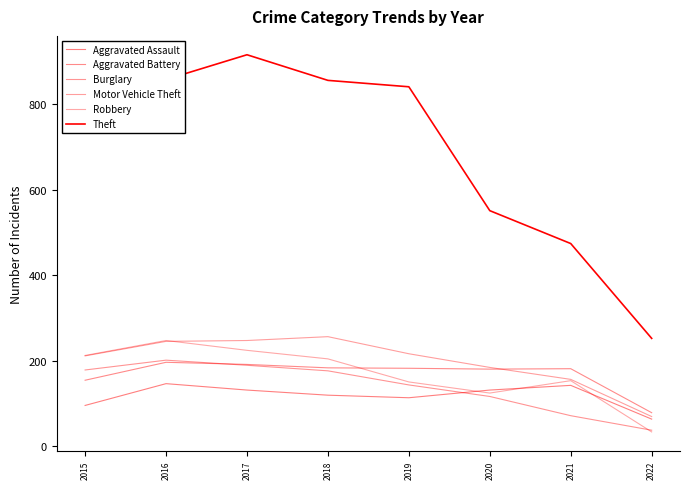

True or false: Burglary has more than 1 interior local peaks.

False